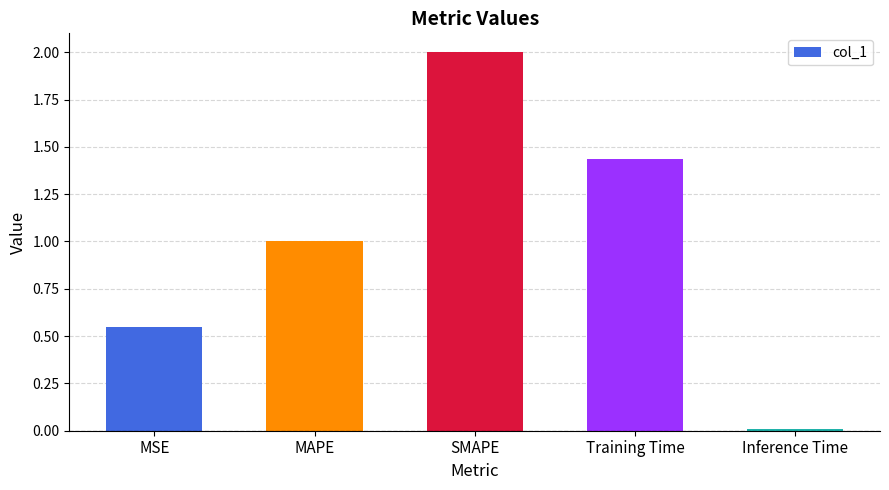

The value at SMAPE is 3.4. True or false?

False